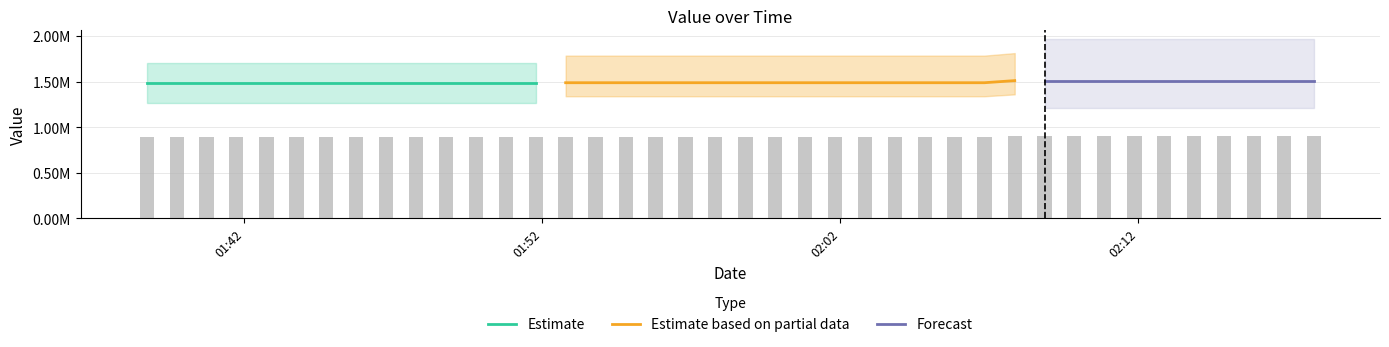

How many values are below 892532?

14